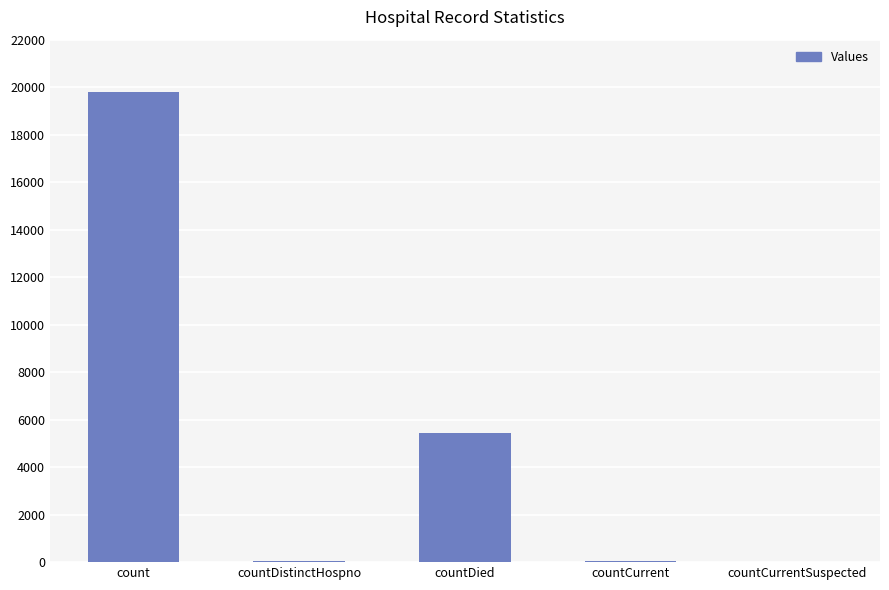

At which label does the data first exceed 58?

count